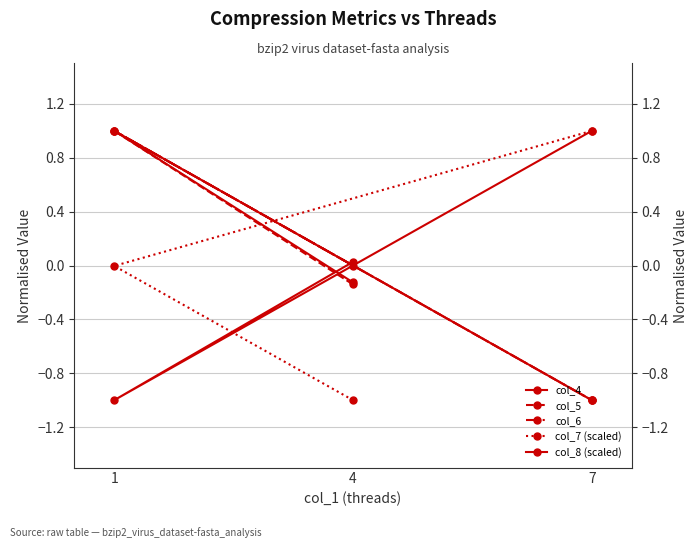

Which series changed the most between 1 and 7?

col_4